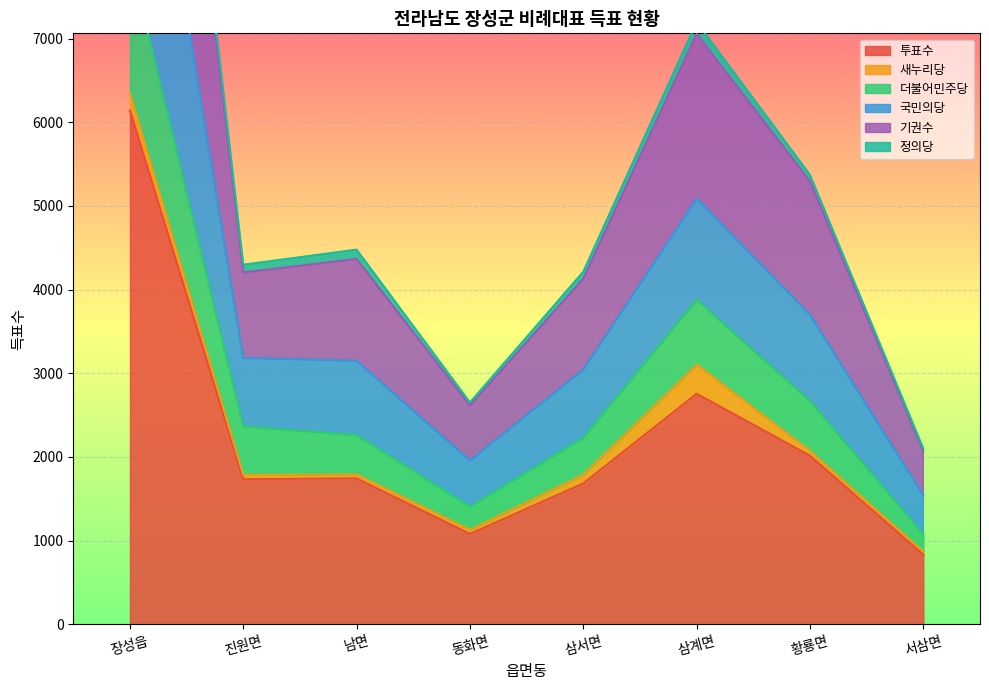

In 더불어민주당, how many points are higher than both neighbors (excluding endpoints)?

1